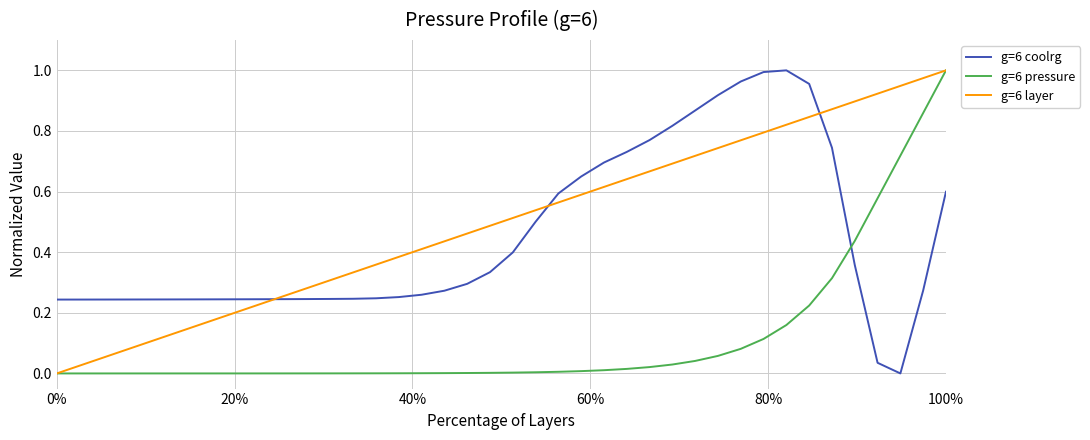

Which series has the largest total across all categories?

g=6 layer